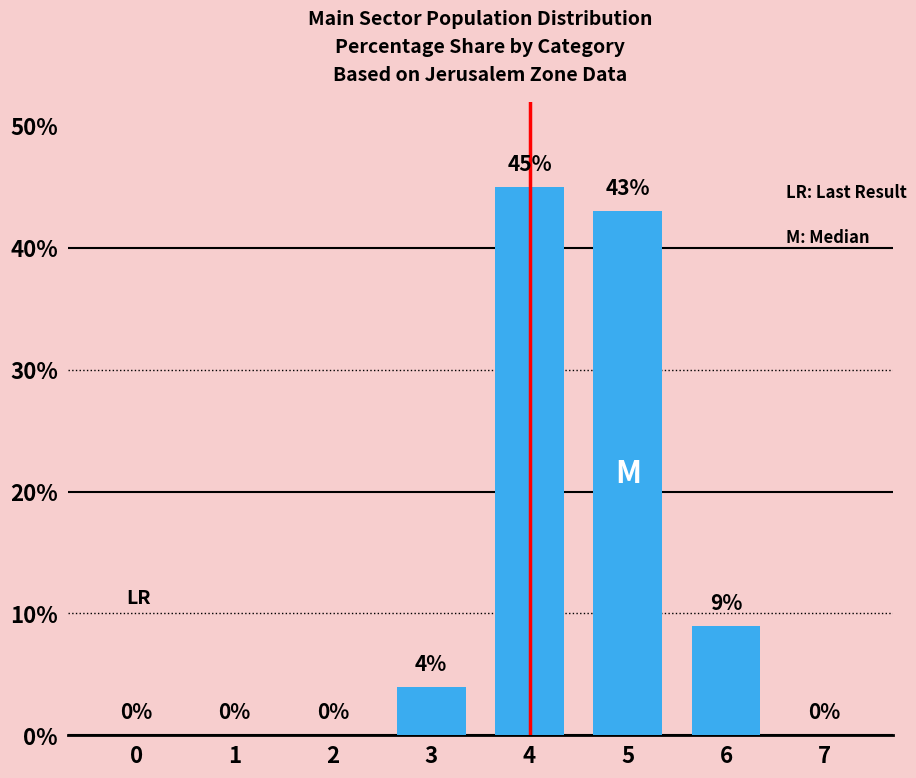

Reading right to left, transcribe all the data shown in this chart.

0	9	43	45	4	0	0	0